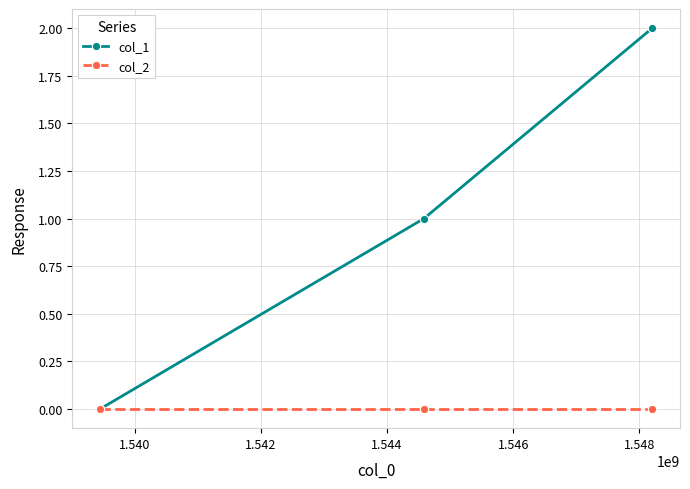

How many lines are shown in the chart?

2